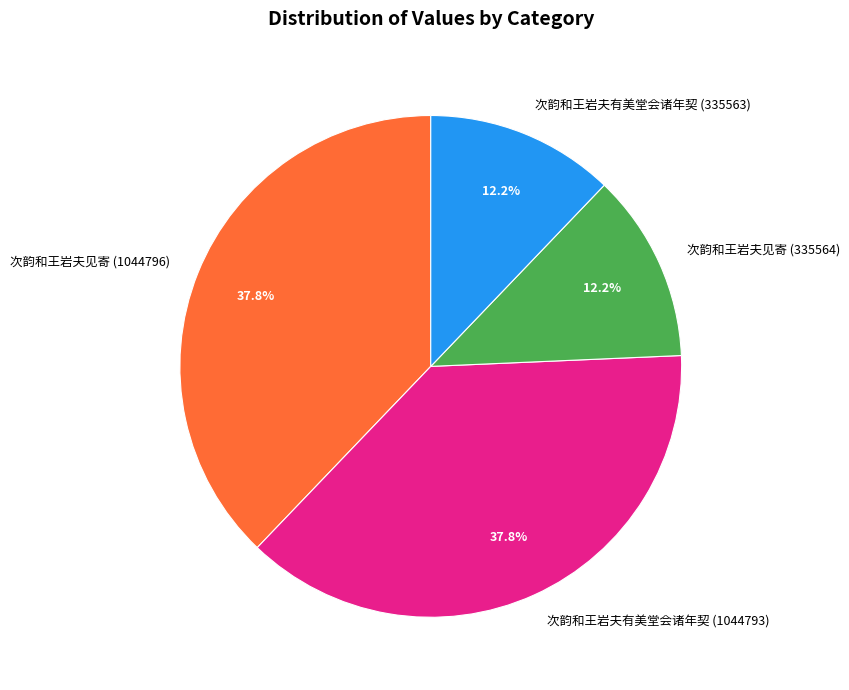

Is it true that 次韵和王岩夫见寄 (1044796) is 38% of the pie?

True